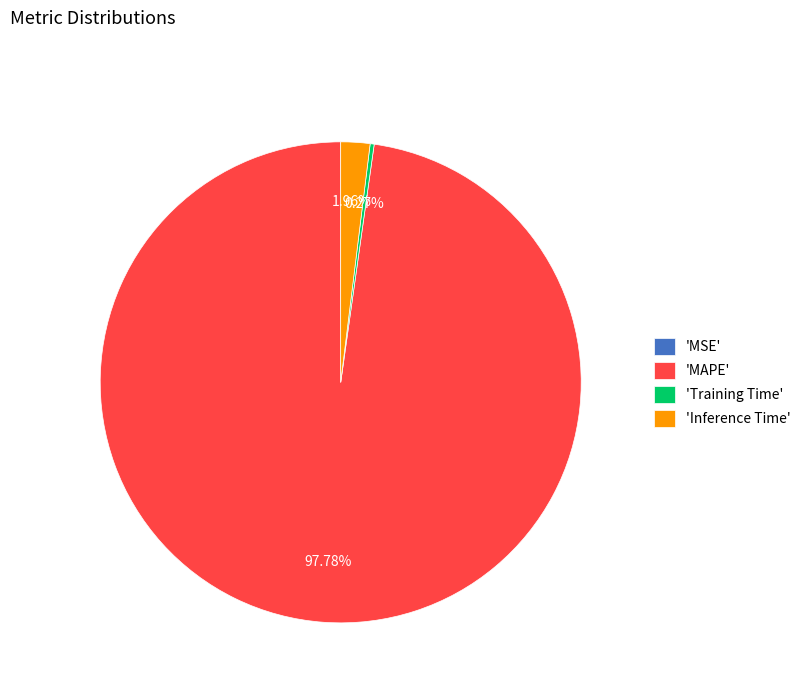

Combined, do 'MAPE' and 'Inference Time' account for over 50%?

Yes